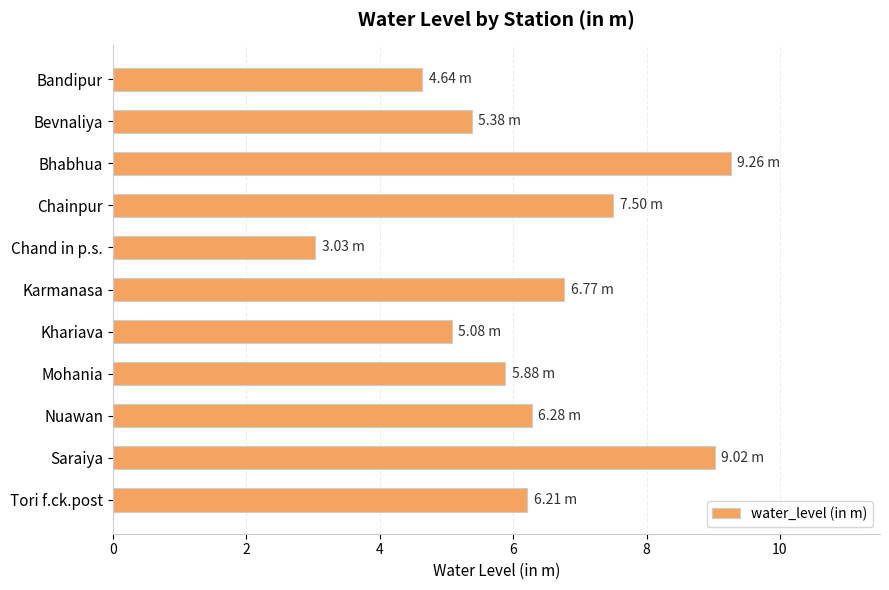

What is the difference between the maximum and second lowest values?

4.6